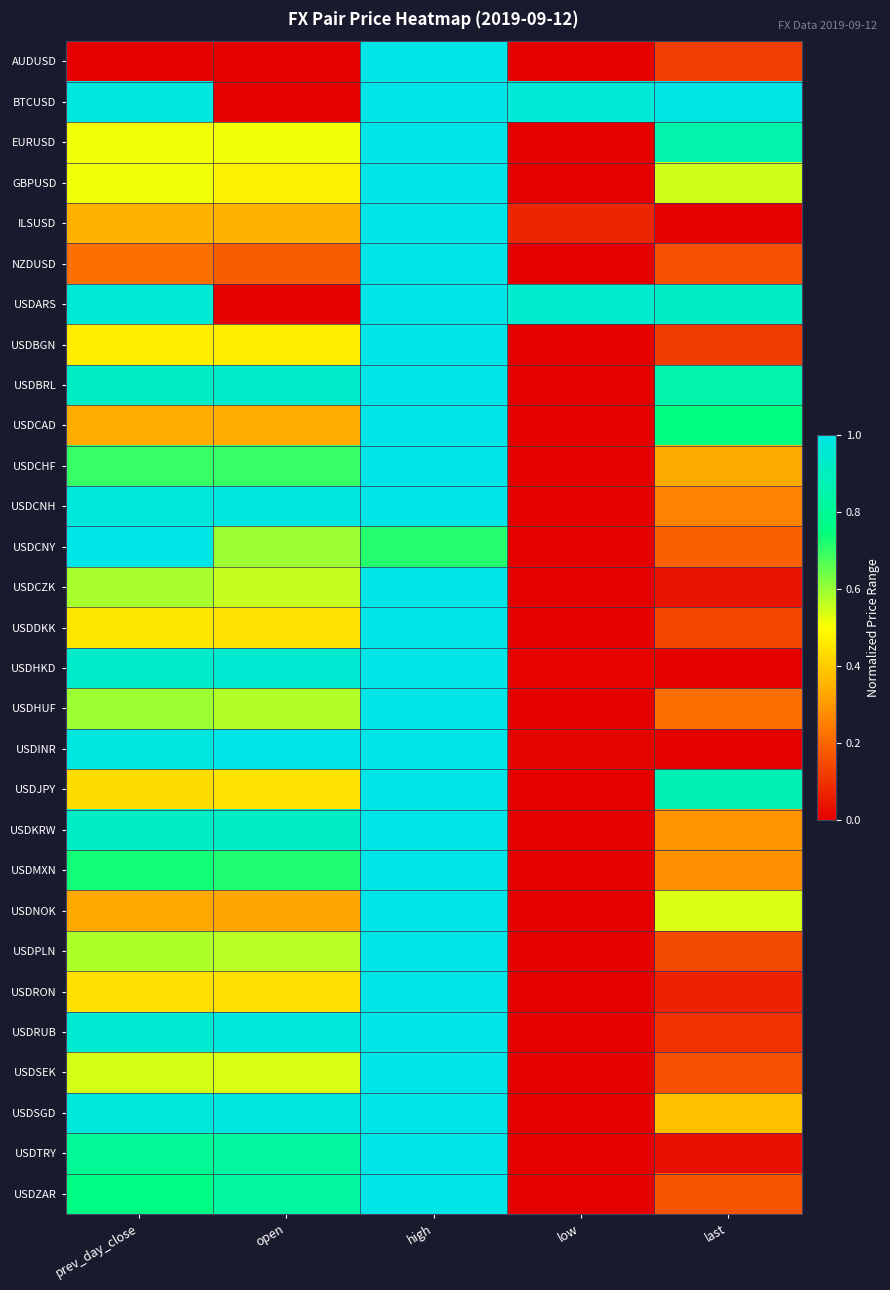

At which category is the sum across all series the highest?

high